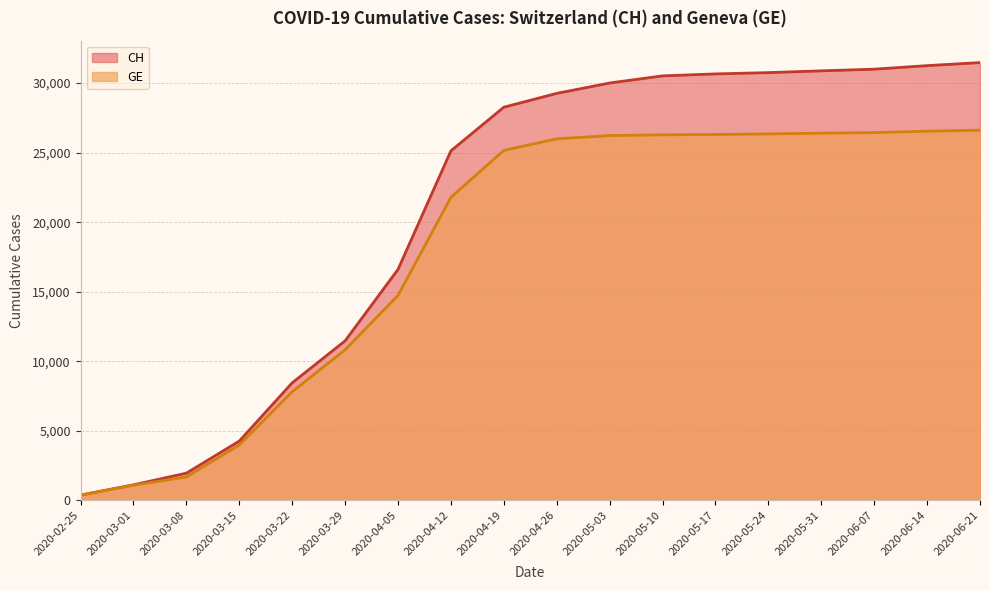

At which category is the sum across all series the highest?

2020-06-21